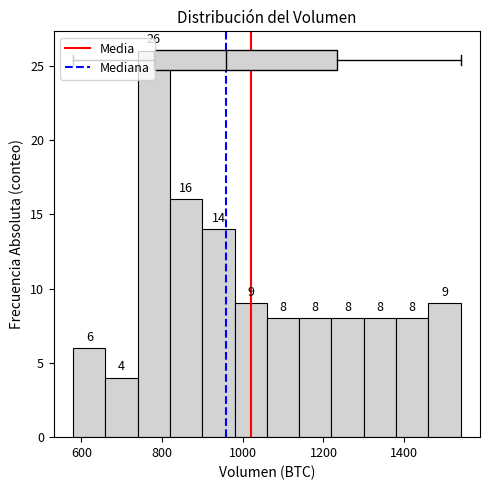

Over which range of the x-axis is the bar tallest?

740 to 820